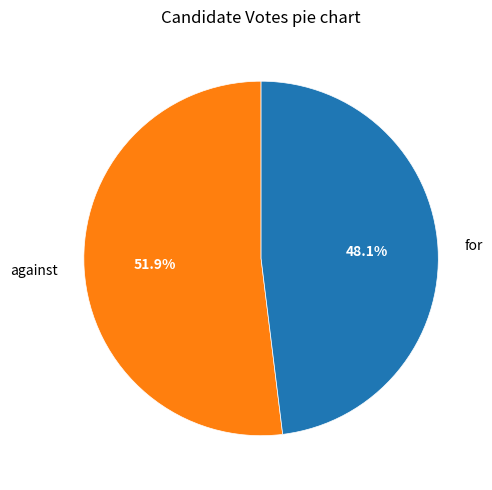

Approximately how many times larger is the value at against compared to for?

1.1